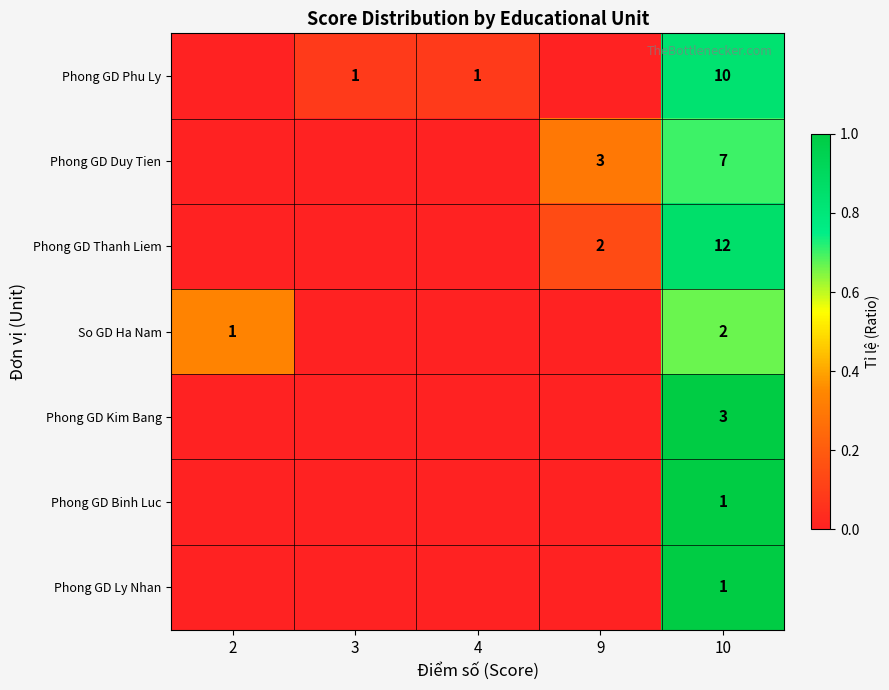

What is the sum of the So GD Ha Nam values at 2 and 10?

3